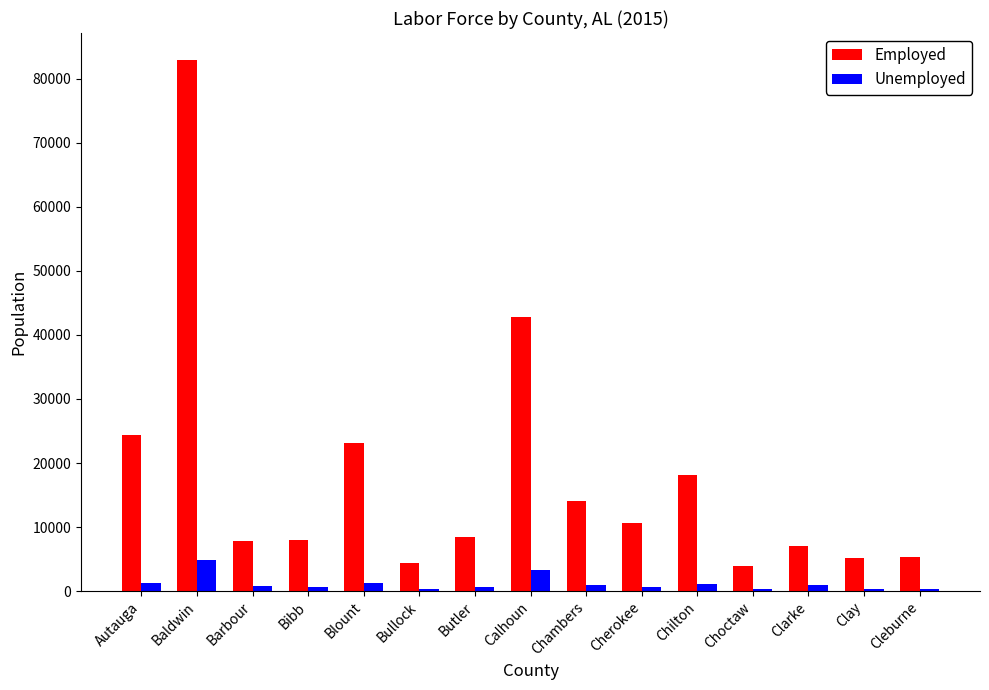

What is the highest value of the Unemployed series?

4862